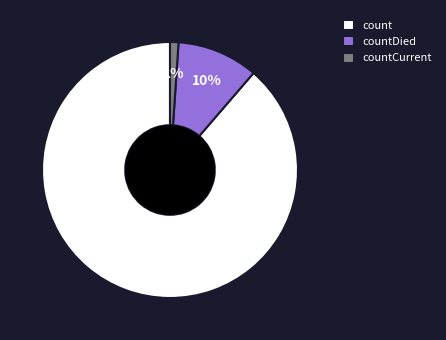

Between countDied and count, which is larger?

count